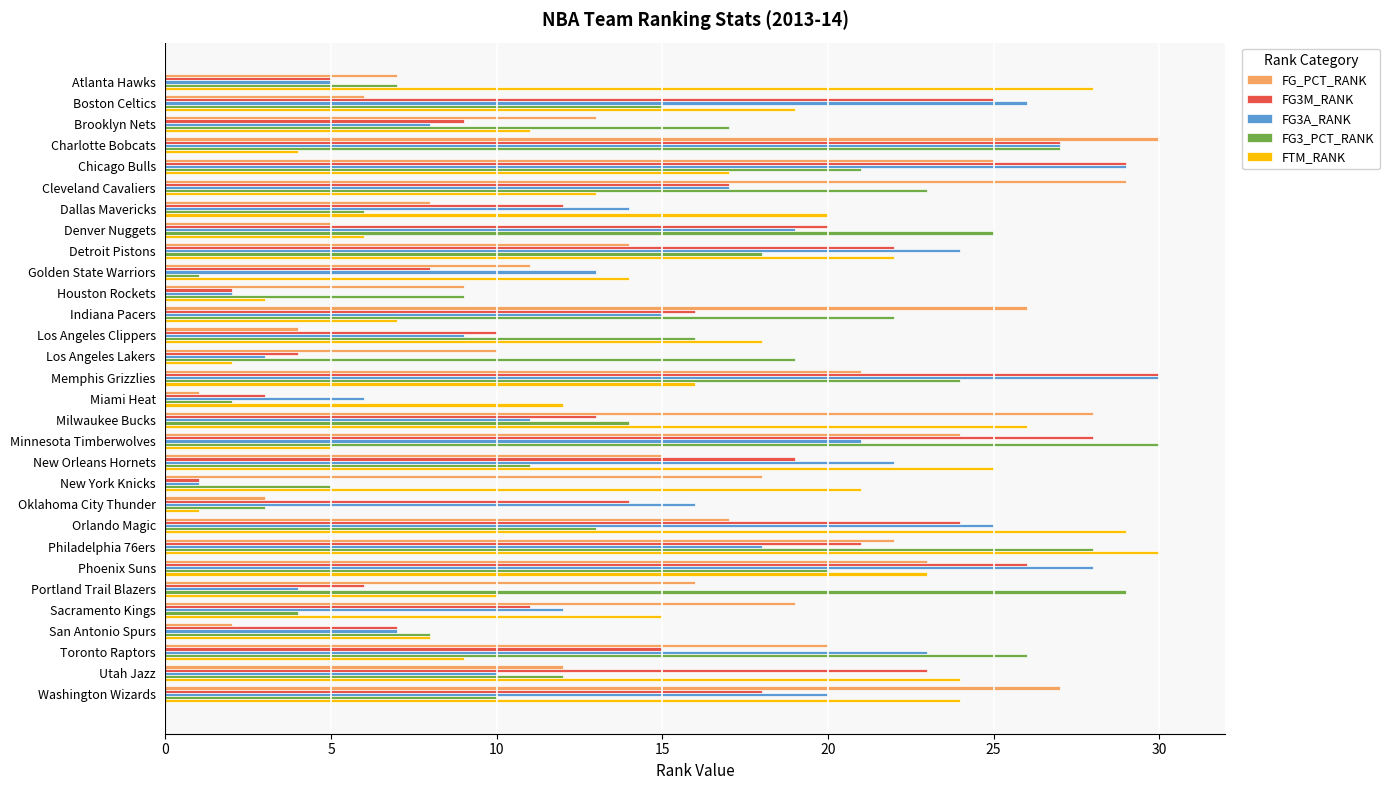

At which label does FTM_RANK reach its minimum?

Oklahoma City Thunder